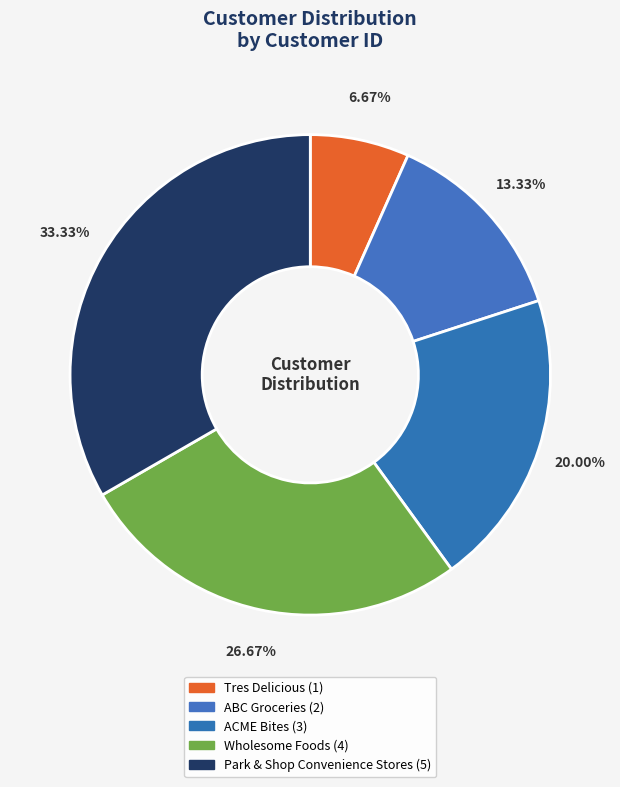

To the nearest percent, what is the average slice percentage?

20%